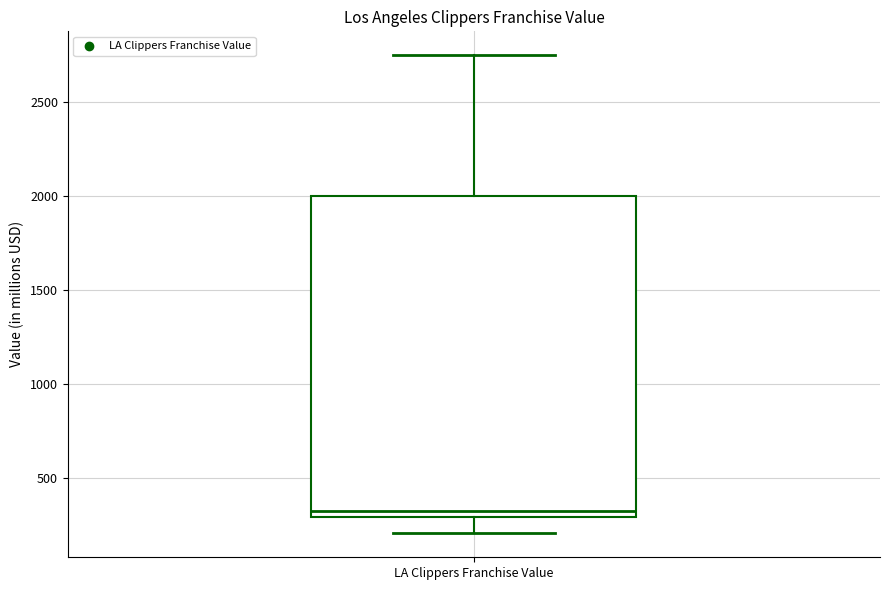

Where is the upper edge of the box for LA Clippers Franchise Value on the y-axis? The values are not printed on the chart, so give them approximately, as read against the axis.

2000